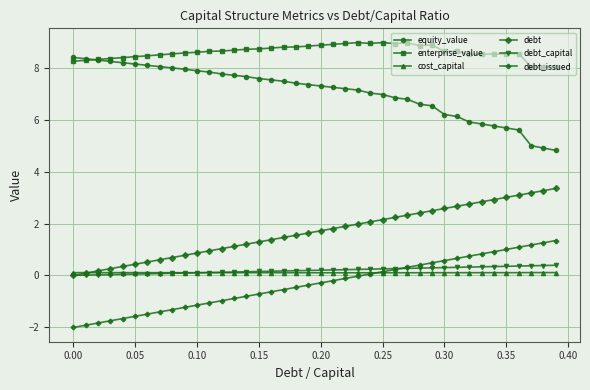

True or false: equity_value and debt_capital intersect in this chart.

False